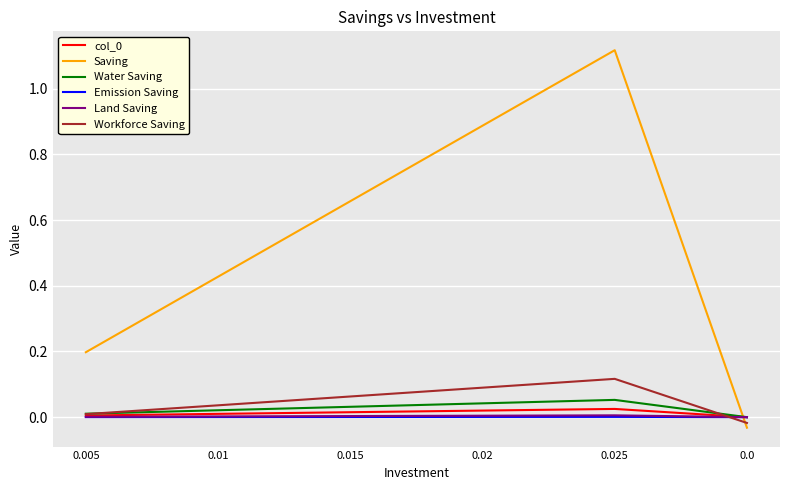

The value of Water Saving at 0.015 is 0.0. True or false?

True